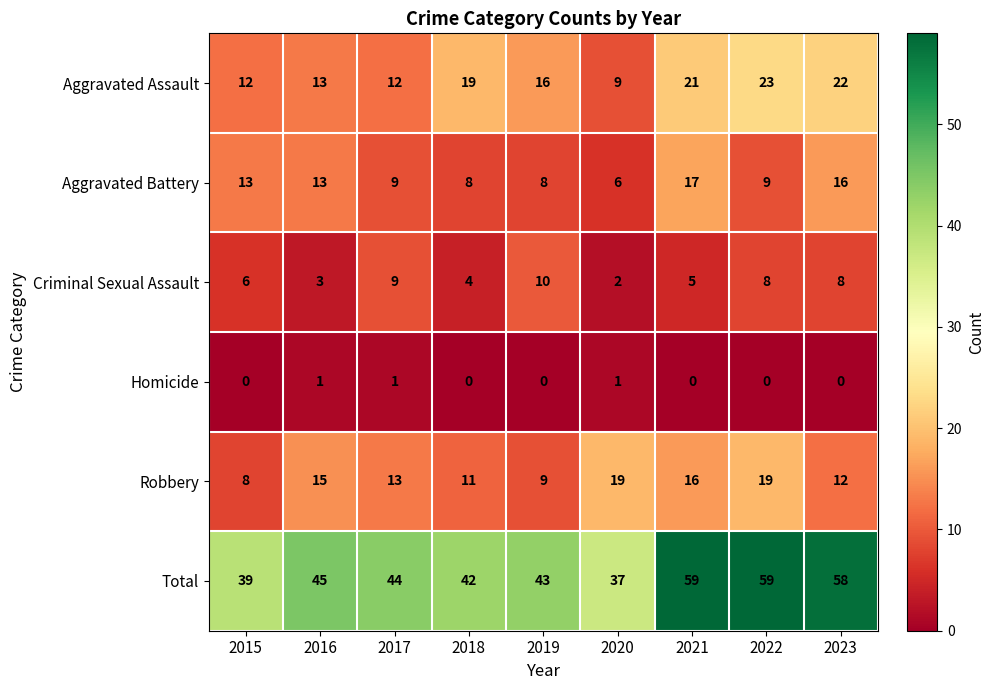

How many series are shown in this chart?

6